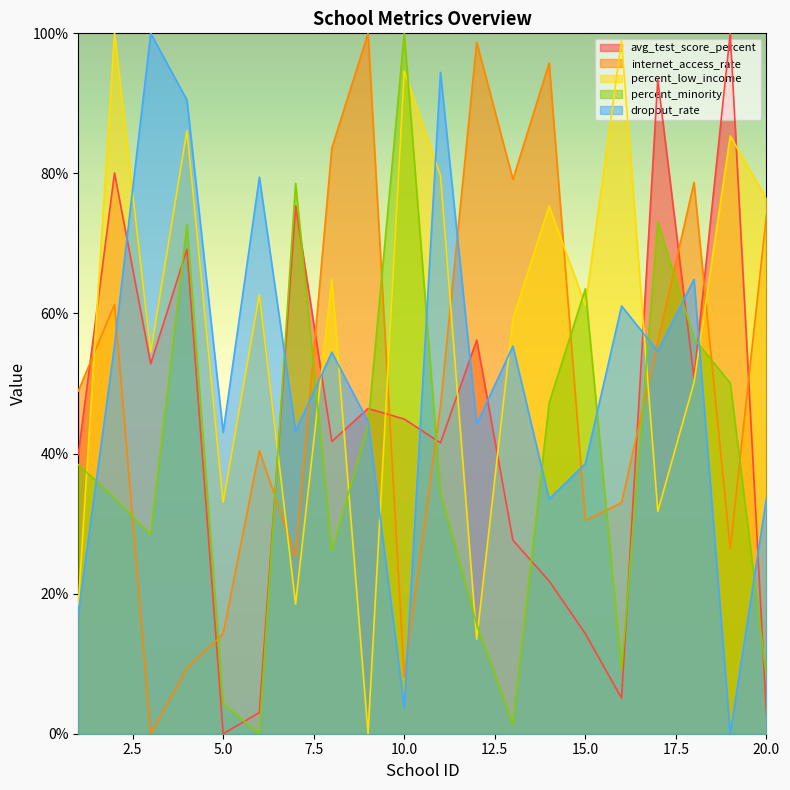

Which series changed the most between 16 and 17?

avg_test_score_percent